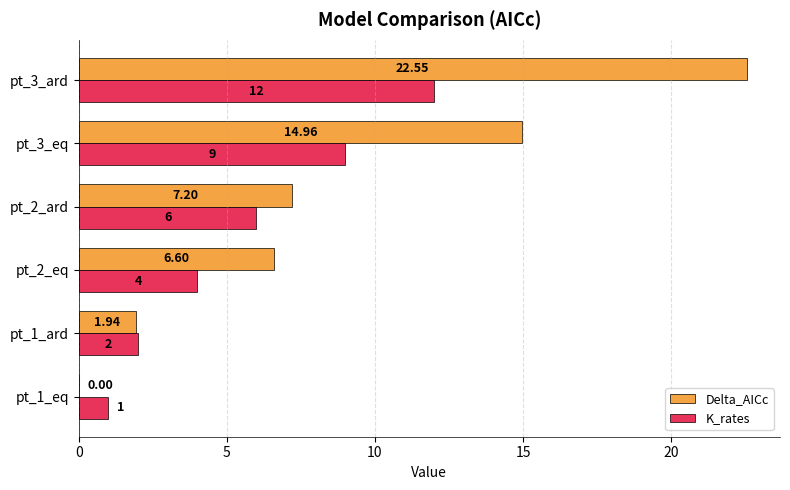

Is the value of K_rates at pt_1_ard greater than the value of Delta_AICc at pt_2_ard?

No